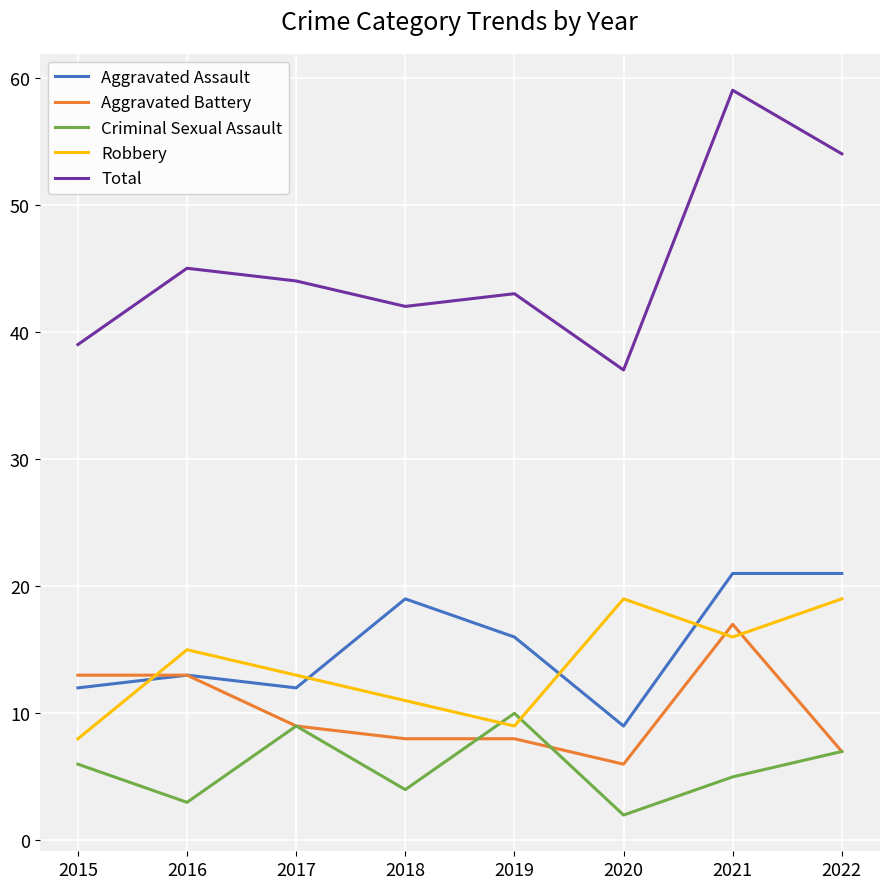

At which category is the sum across all series the highest?

2021